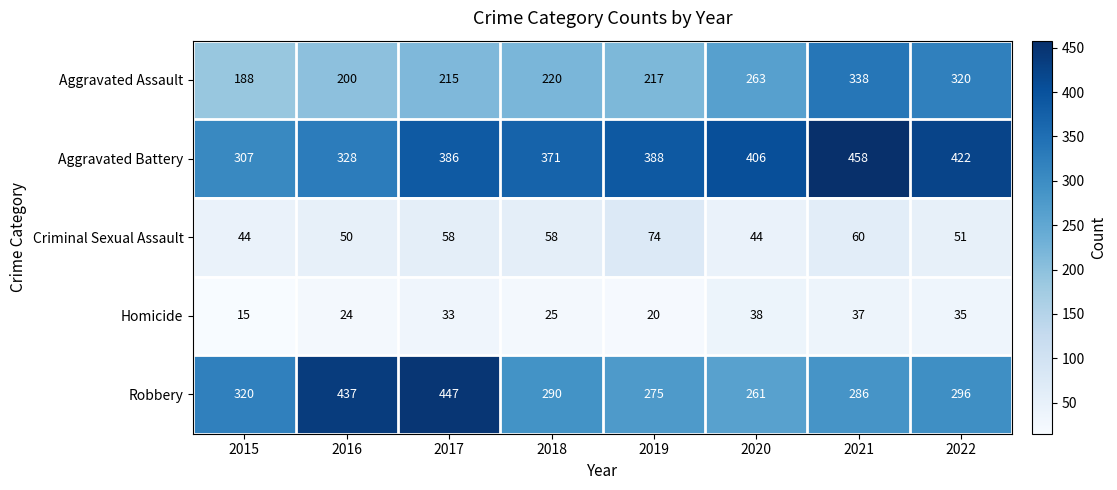

Which category has the highest value in the Aggravated Assault series?

2021